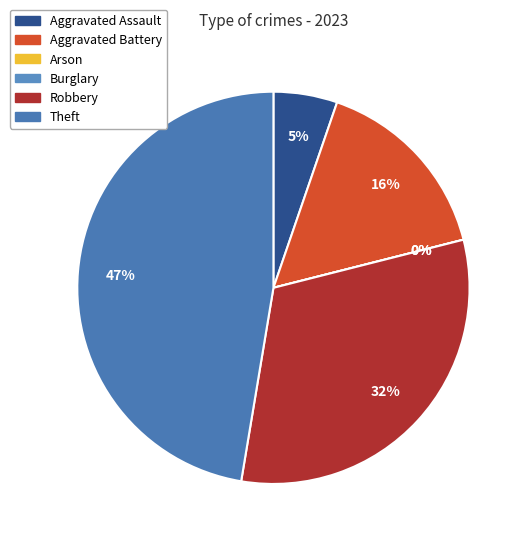

To the nearest percent, what is the average slice percentage?

17%